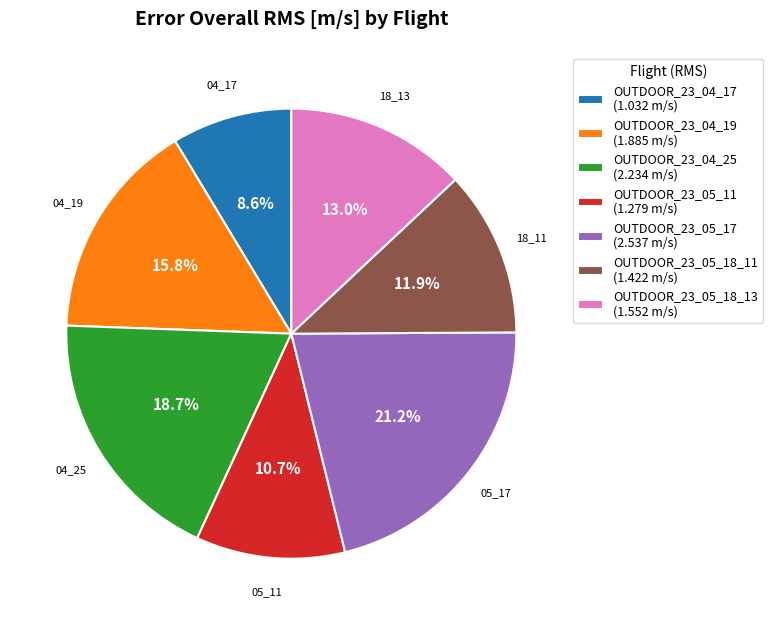

To the nearest percent, what is the combined percentage of OUTDOOR_23_05_11 and OUTDOOR_23_05_18_13?

24%